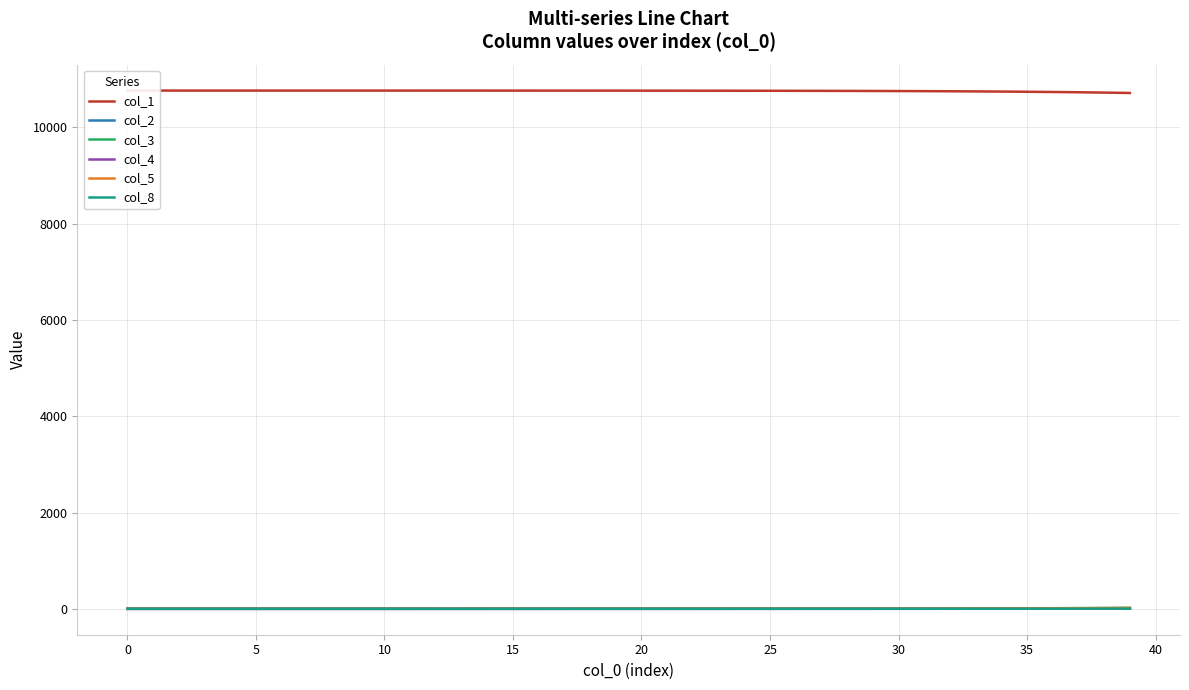

Does the chart have visible grid lines?

Yes